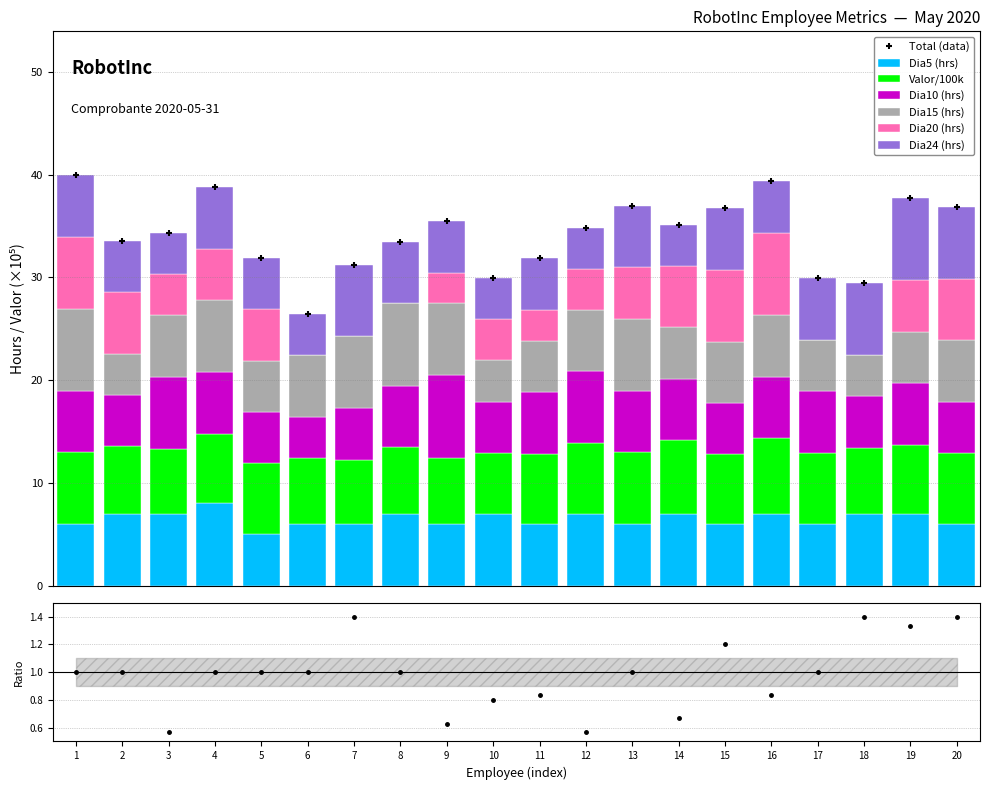

List the series in order of their peak value, lowest first.

Valor a cobrar, Dia10, Dia5, Dia15, Dia20, Dia24